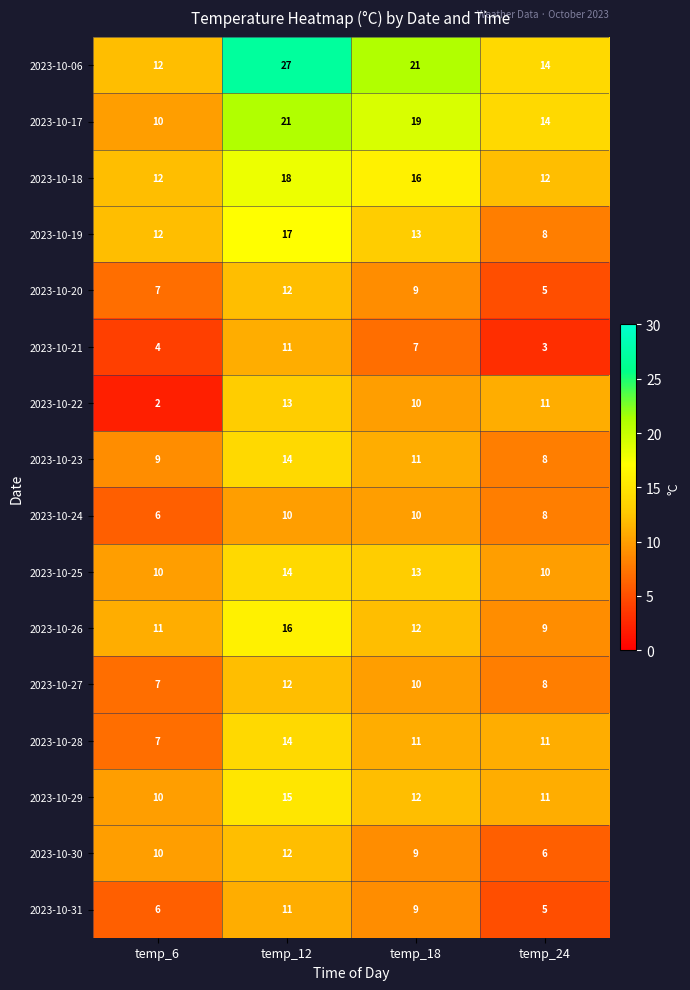

What is the spread (max minus min) of values at temp_24?

11